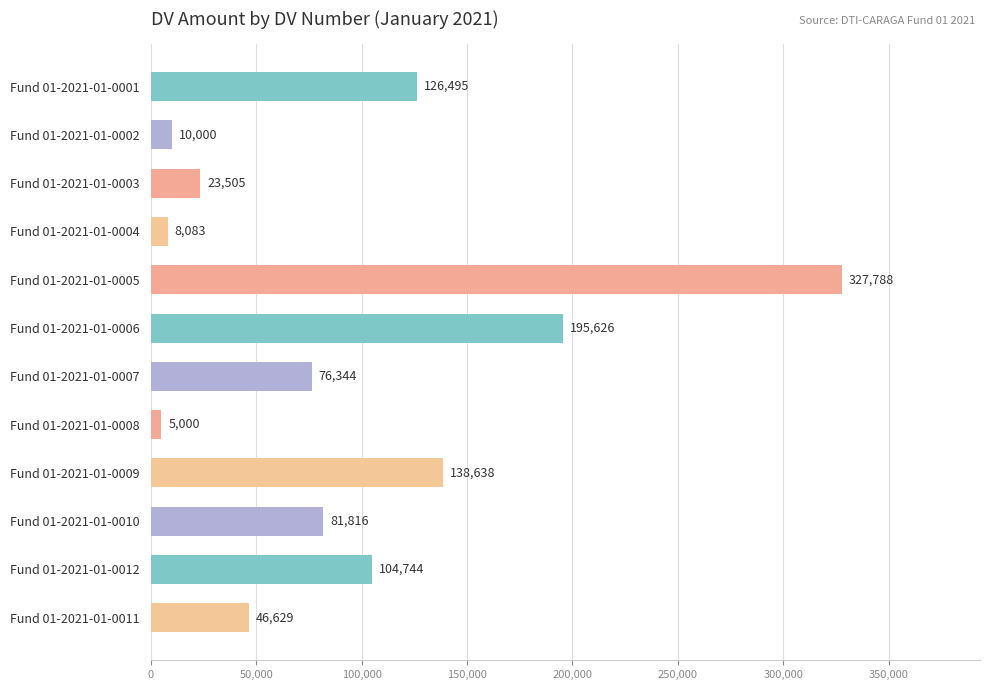

Where is the data nearest to the value 166394?

Fund 01-2021-01-0009